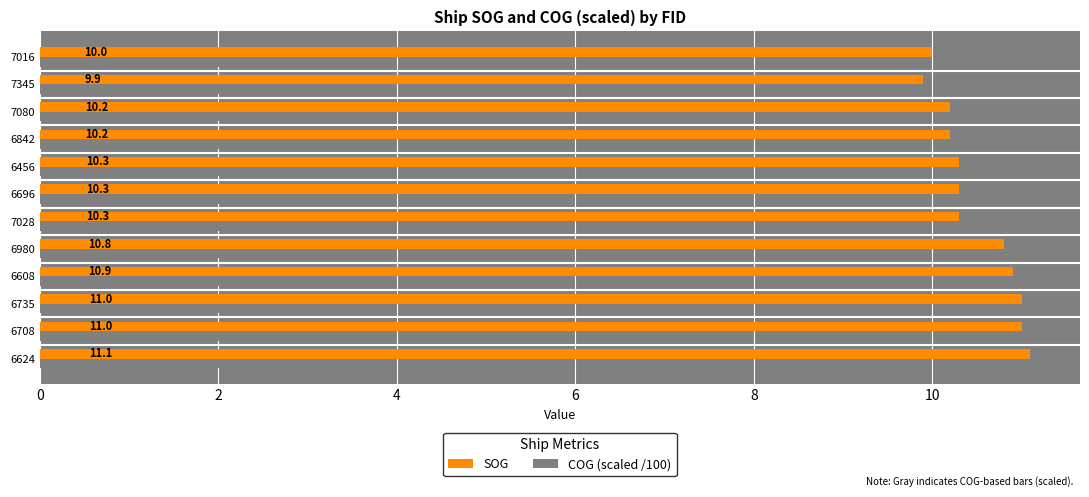

What are all the series names shown in the legend?

SOG, COG (scaled /100)